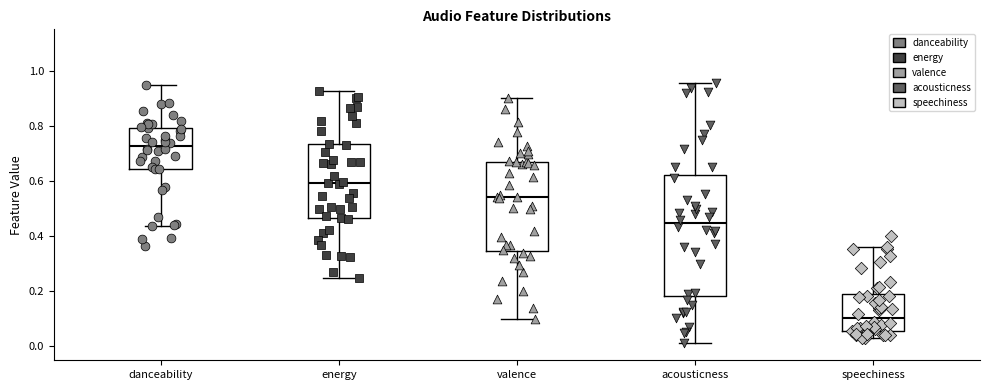

Reading left to right, transcribe this box plot: for each box, give where its median line is, the range the box spans, and where its two whiskers end, as read against the y-axis. The values are not printed on the chart, so give them approximately, as read against the axis.

danceability: median 0.72, box 0.64 to 0.80, whiskers 0.44 to 0.94
energy: median 0.60, box 0.46 to 0.74, whiskers 0.24 to 0.92
valence: median 0.54, box 0.34 to 0.66, whiskers 0.10 to 0.90
acousticness: median 0.44, box 0.18 to 0.62, whiskers 0.02 to 0.96
speechiness: median 0.10, box 0.06 to 0.20, whiskers 0.02 to 0.36